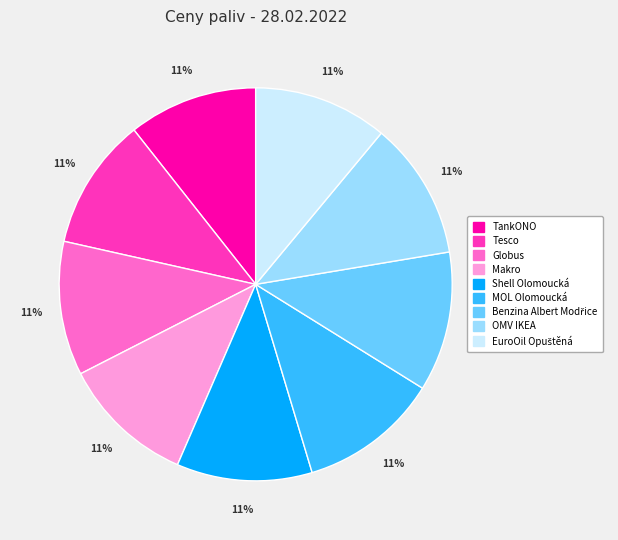

To the nearest percent, what percentage of the pie is OMV IKEA?

11%